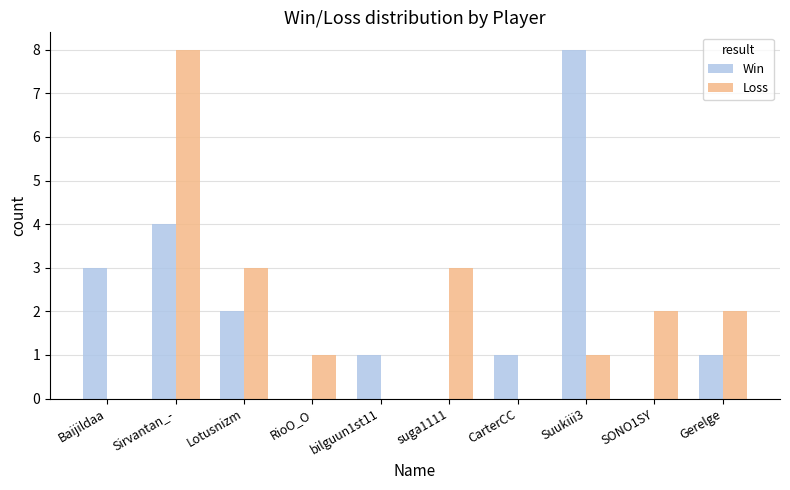

Does the chart contain stacked bars?

No